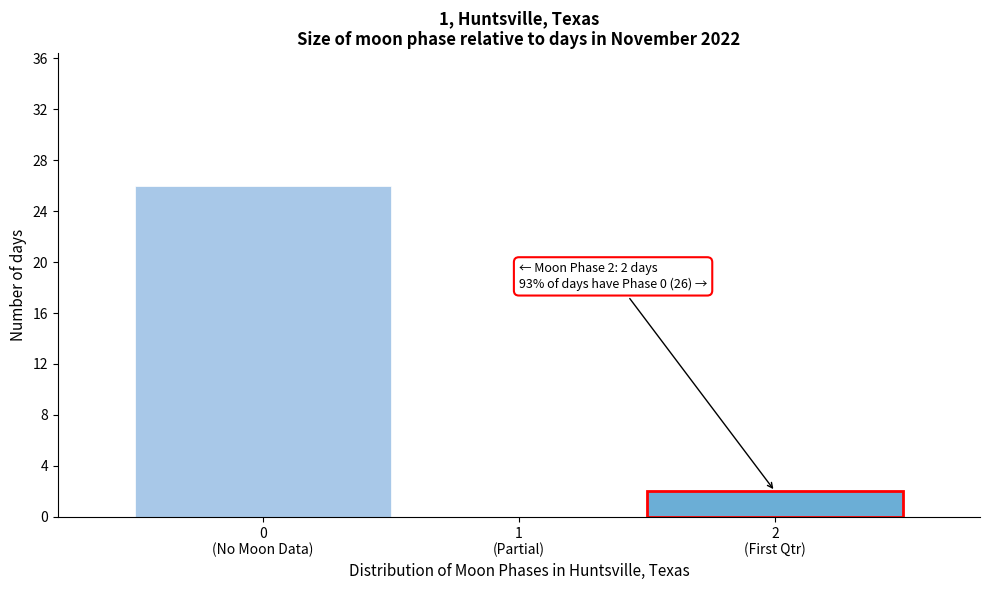

What is the greatest value displayed?

26